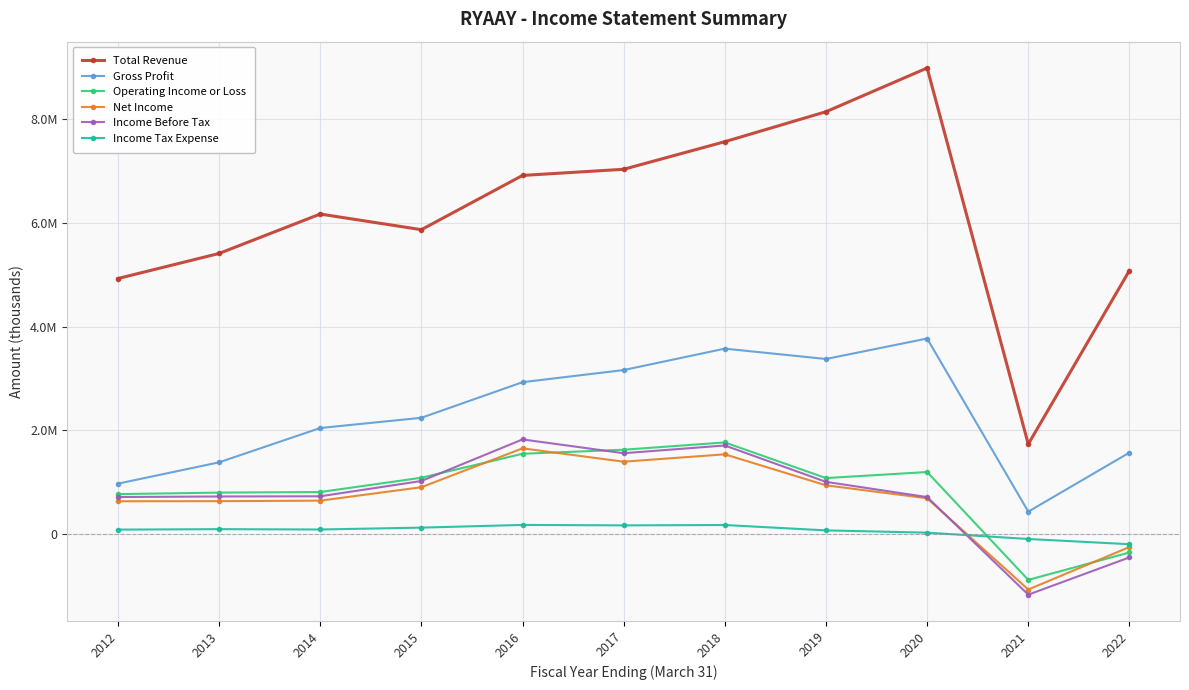

What are all the series names shown in the legend?

Total Revenue, Gross Profit, Operating Income or Loss, Net Income, Income Before Tax, Income Tax Expense